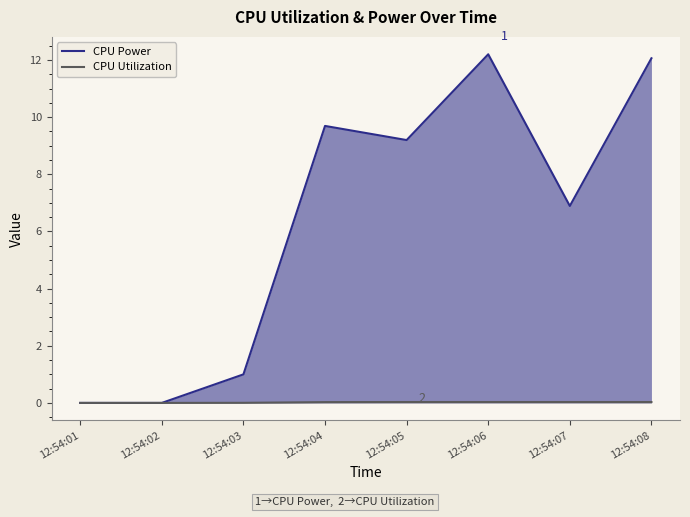

Does the chart have visible grid lines?

No